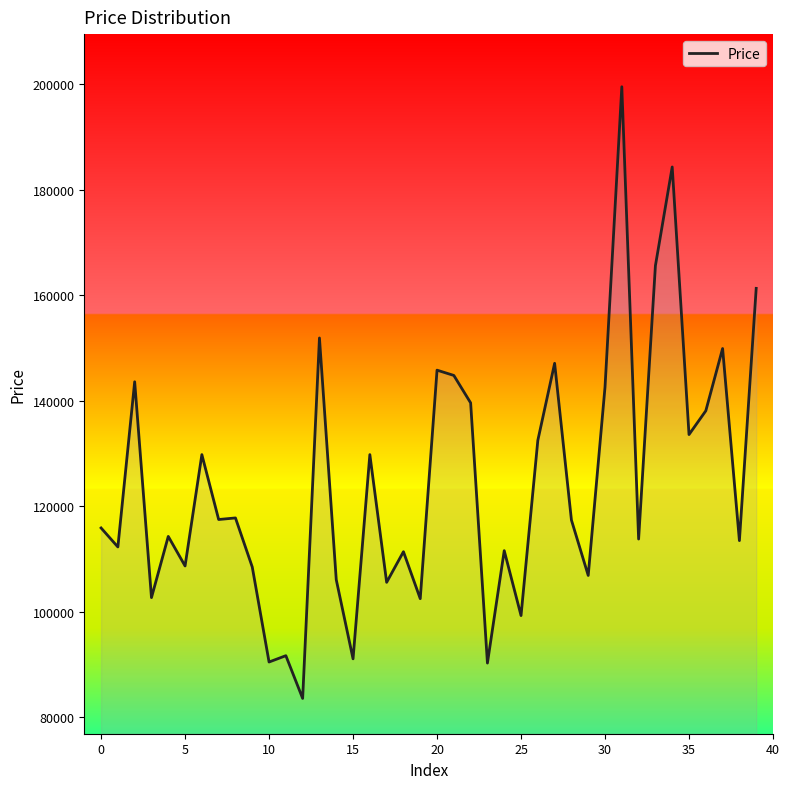

What is the minimum value shown in the chart?

83600